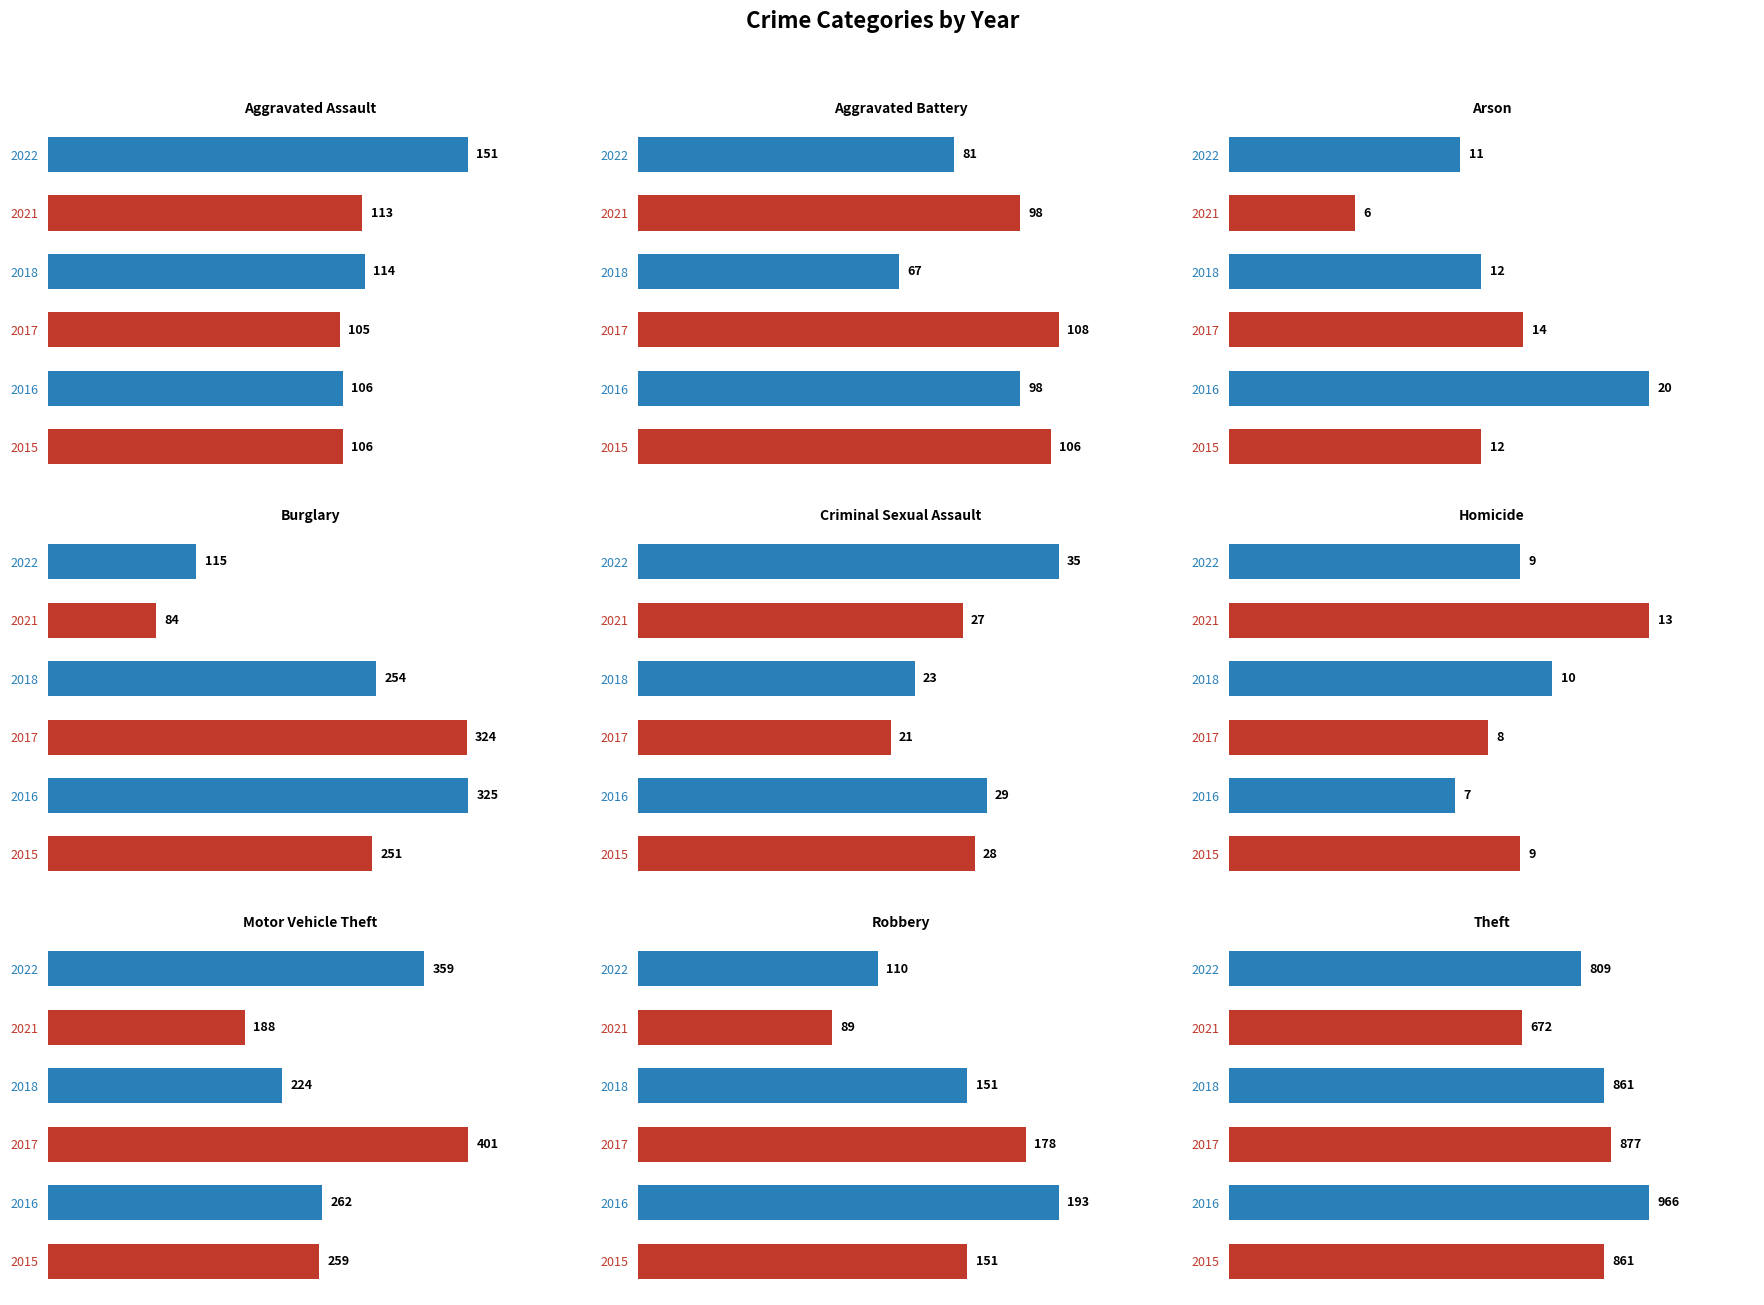

The 2017 series shows 13 at Criminal Sexual Assault. True or false?

False